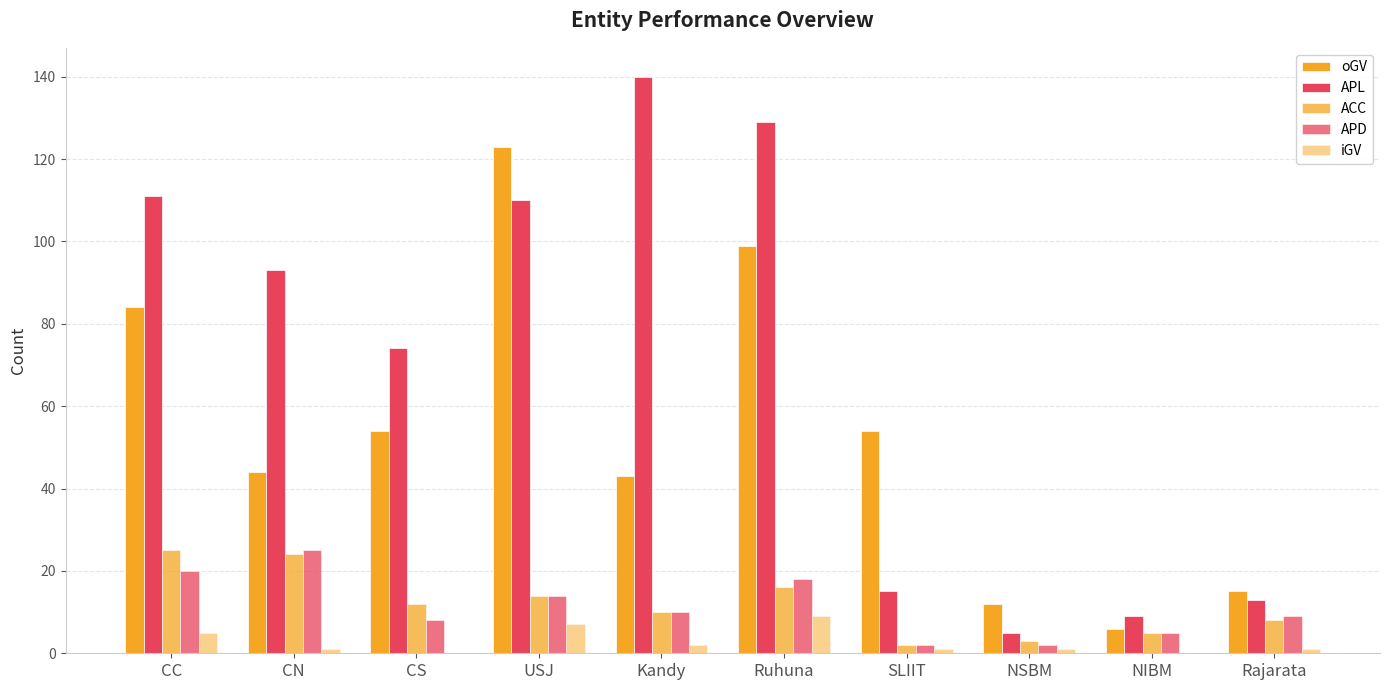

Which label corresponds to the smallest value in the chart?

CS